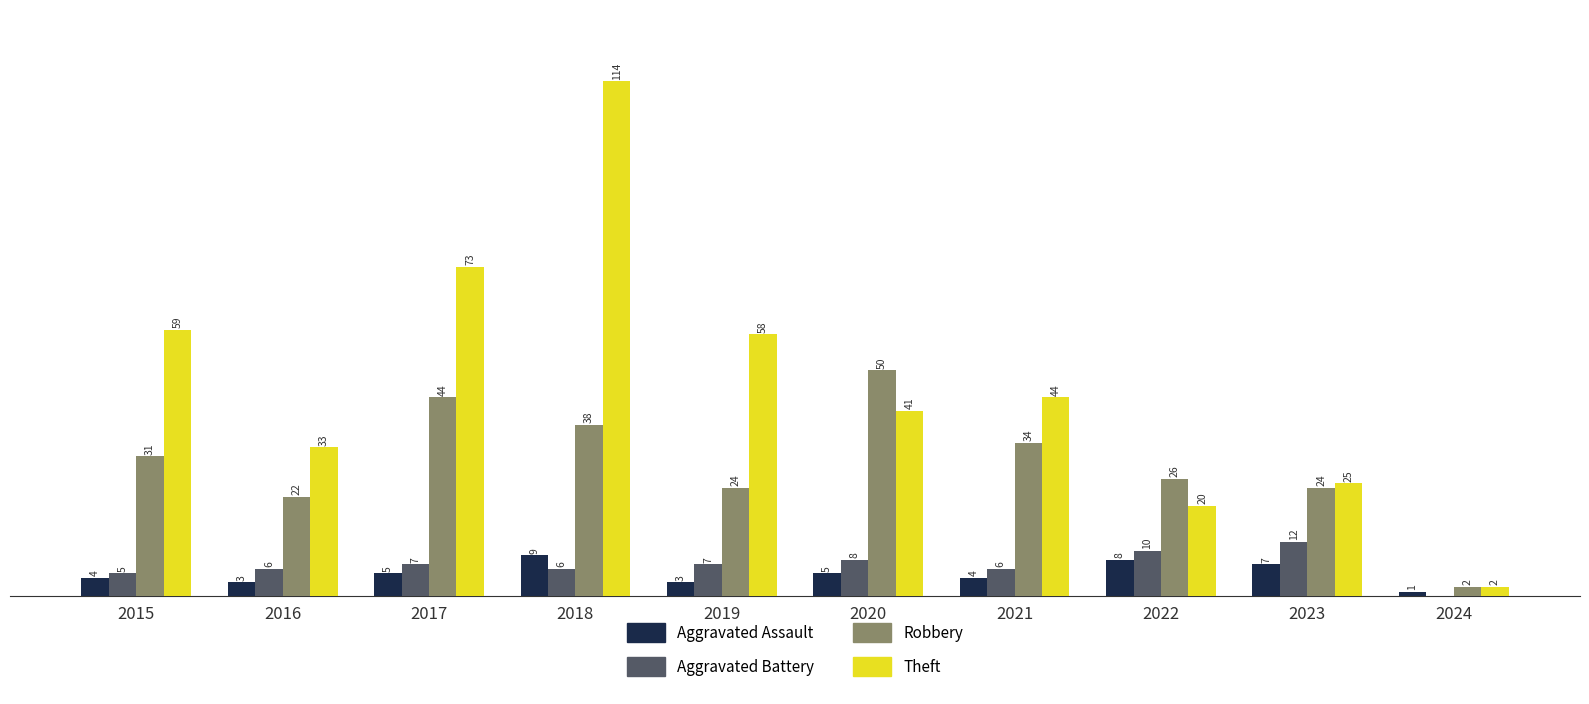

Between 2015 and 2022, which series saw the biggest shift?

Theft